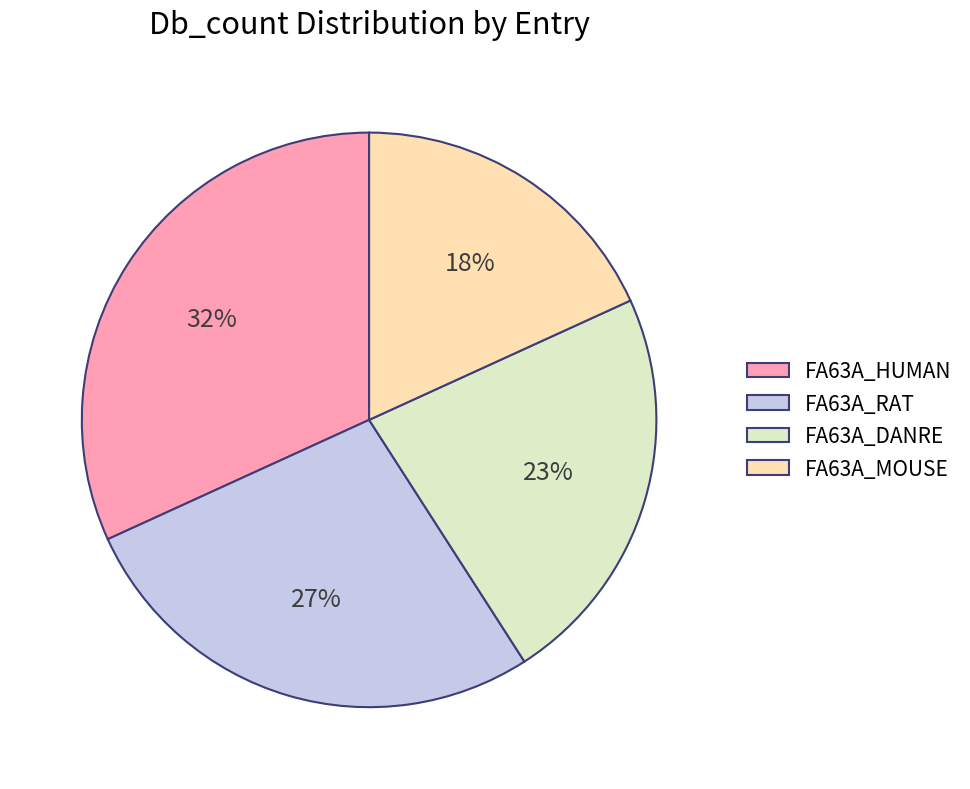

Is the sum of FA63A_RAT and FA63A_MOUSE greater than half?

No